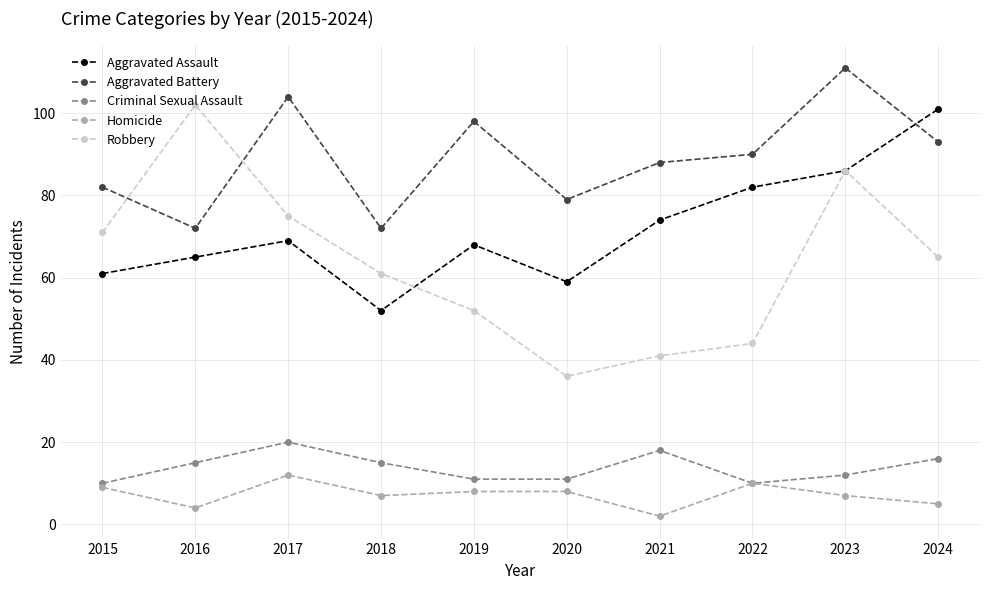

True or false: Robbery has more than 2 points higher than both neighbors.

False